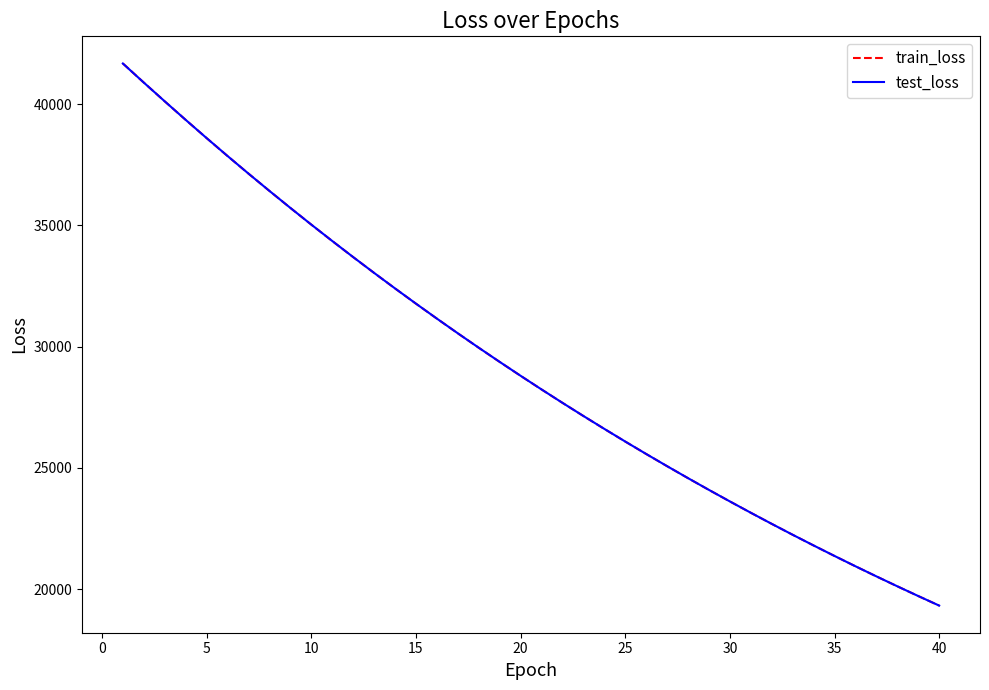

What is the lowest value of the train_loss series?

19321.3